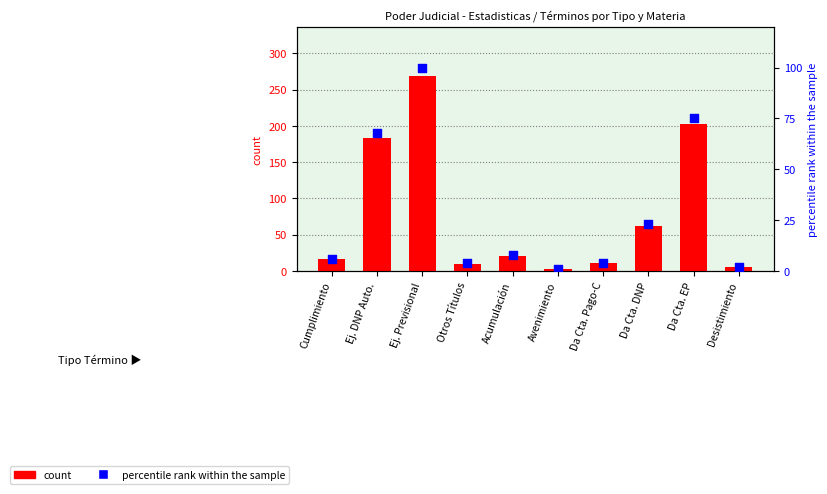

Is the value of count at Da Cta. Pago-C greater than the value of percentile rank within the sample at Da Cta. DNP?

No